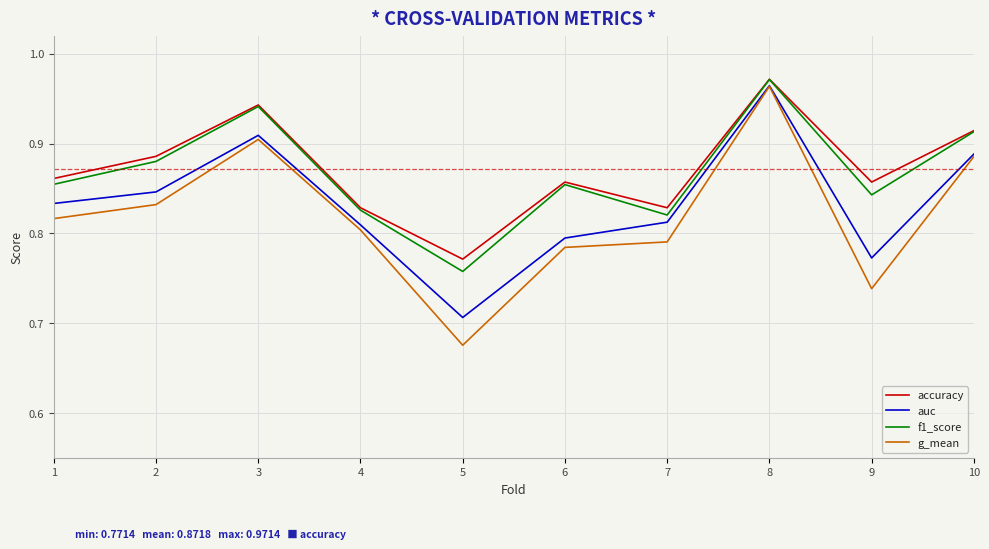

Which category has the highest value in the auc series?

8